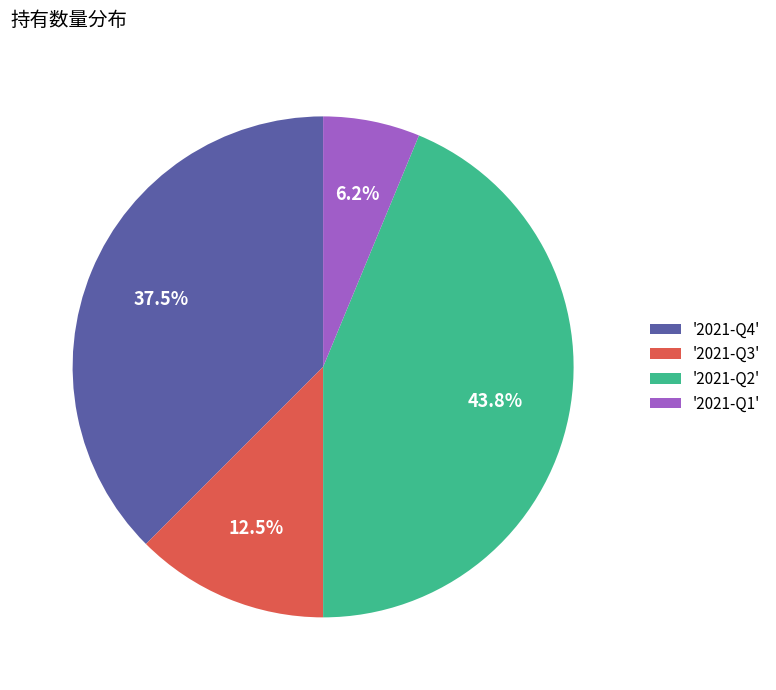

Rank the categories by value from highest to lowest.

'2021-Q2', '2021-Q4', '2021-Q3', '2021-Q1'